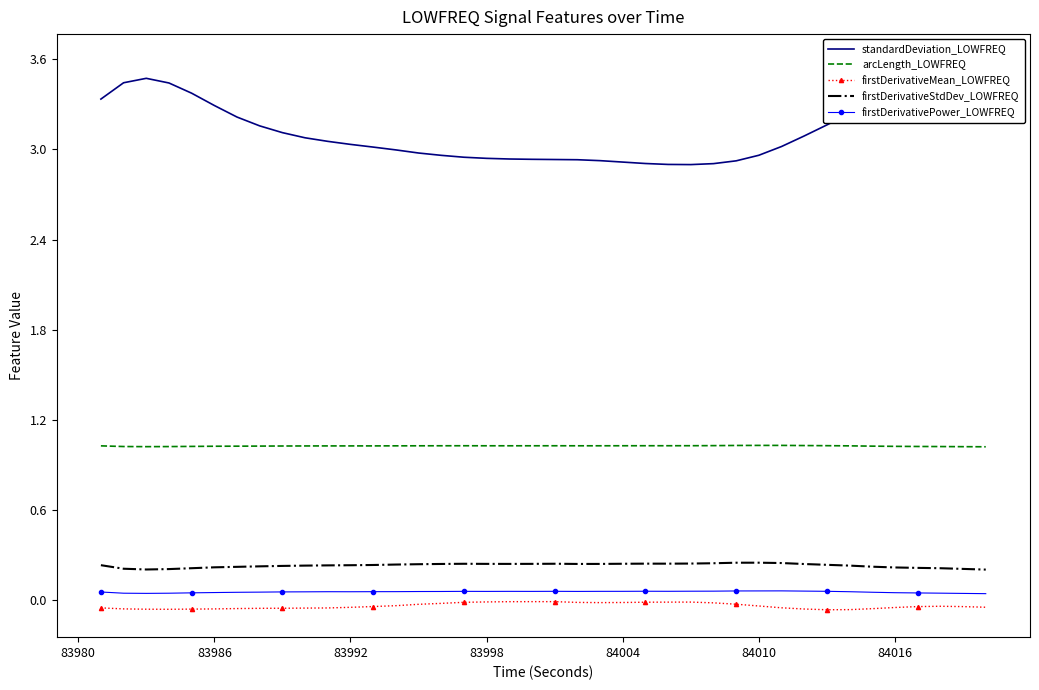

How many lines are shown in the chart?

5